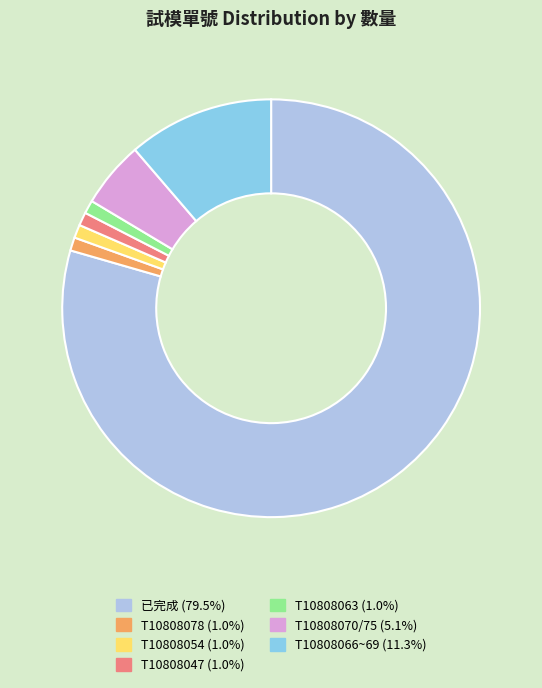

Which slice is the largest?

已完成